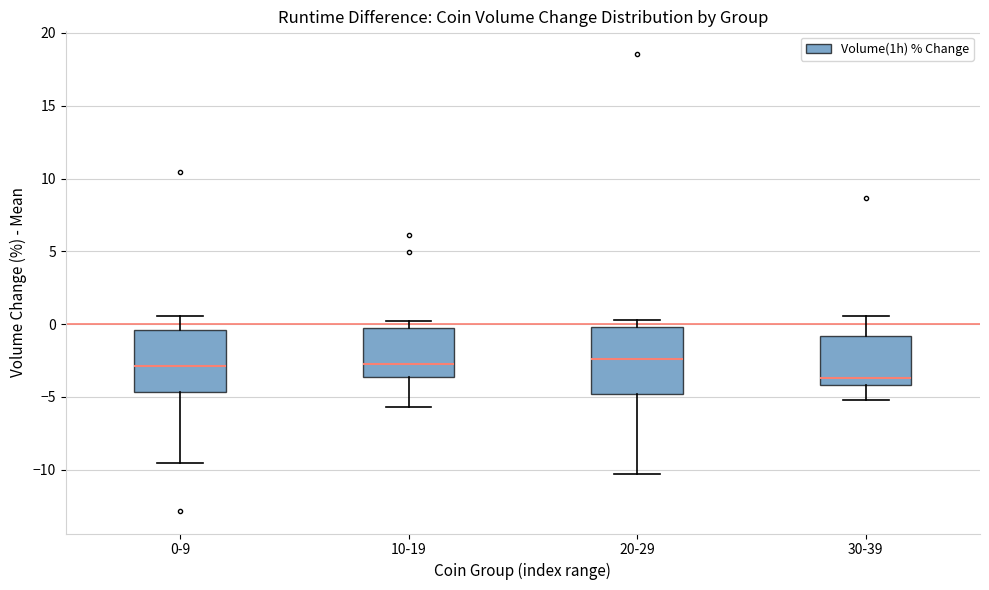

Which box's median line is the lowest?

30-39